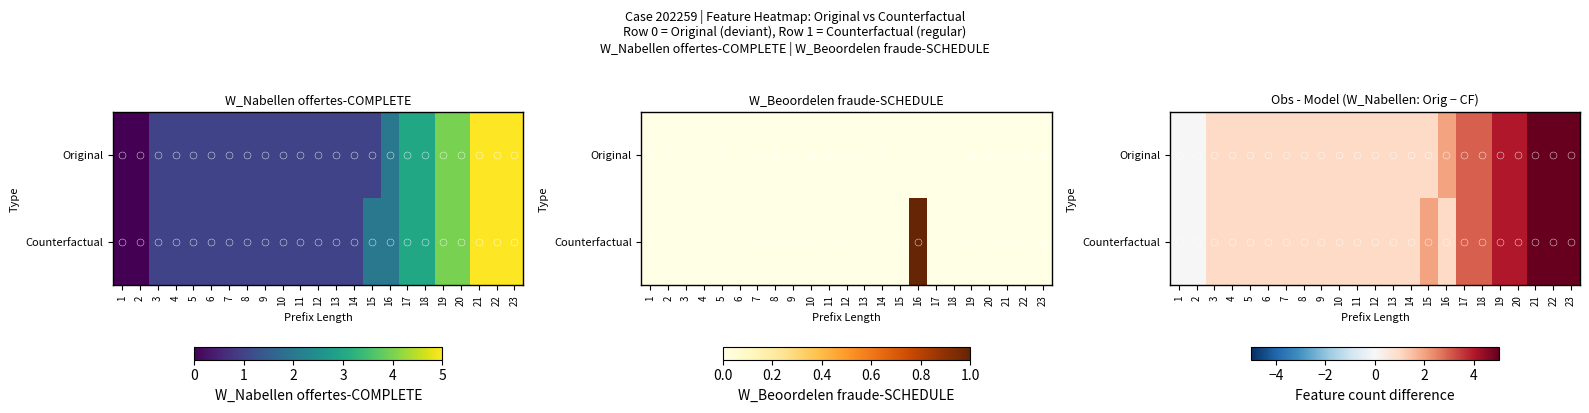

What is the difference between the second highest and minimum values in the Counterfactual series?

5